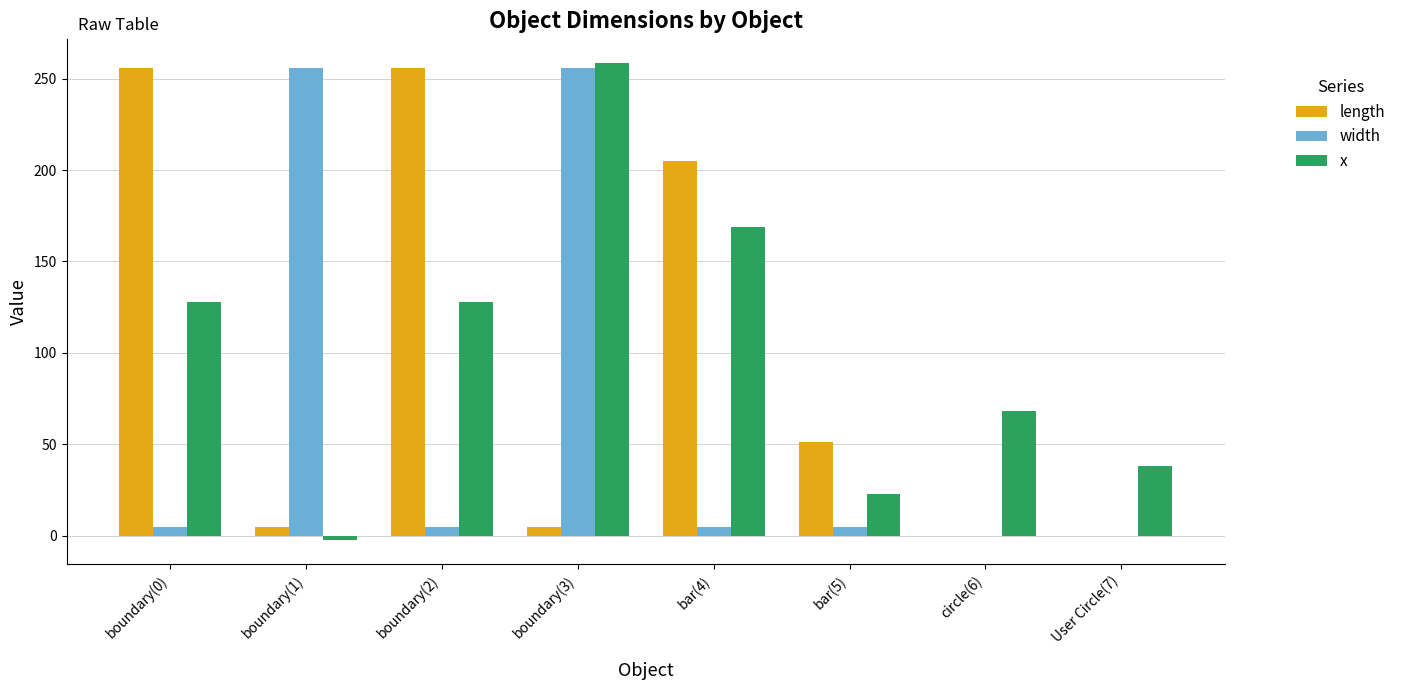

True or false: length has a value of 0.0 at User Circle(7).

True